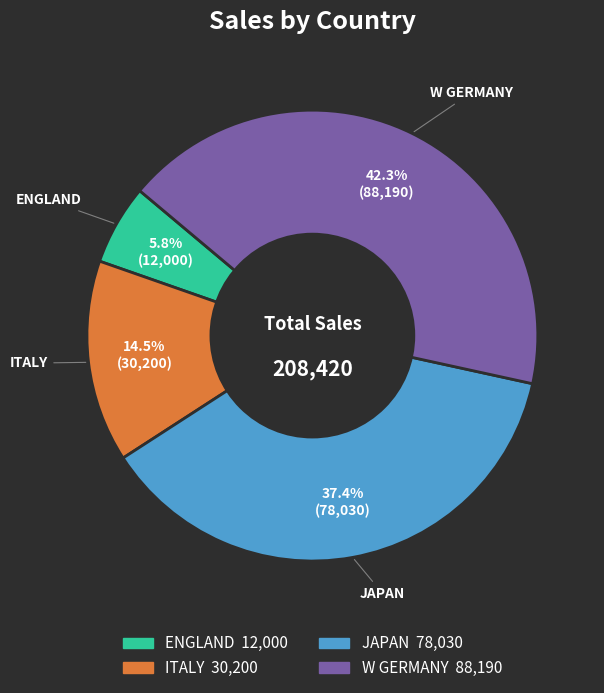

To the nearest percent, what portion does ENGLAND represent?

6%